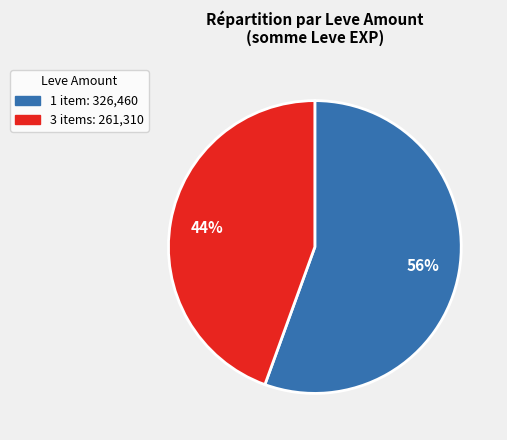

How many slices are in this pie chart?

2